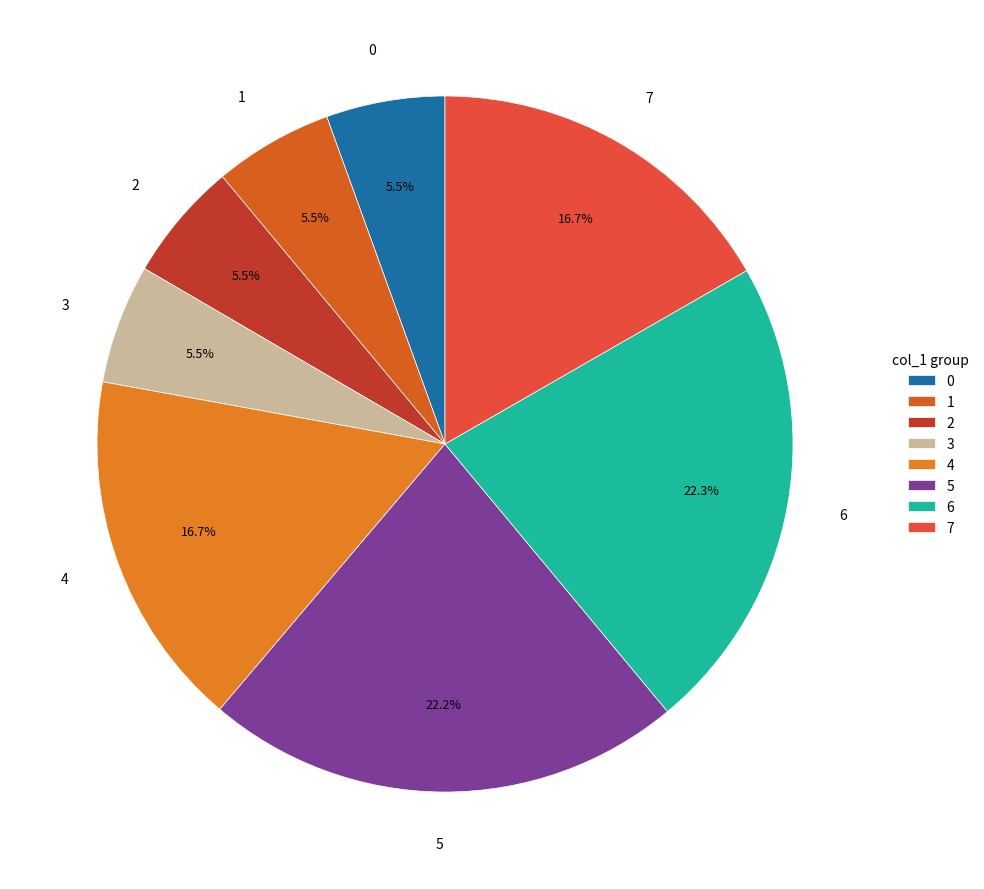

Count the number of slices in the pie.

8